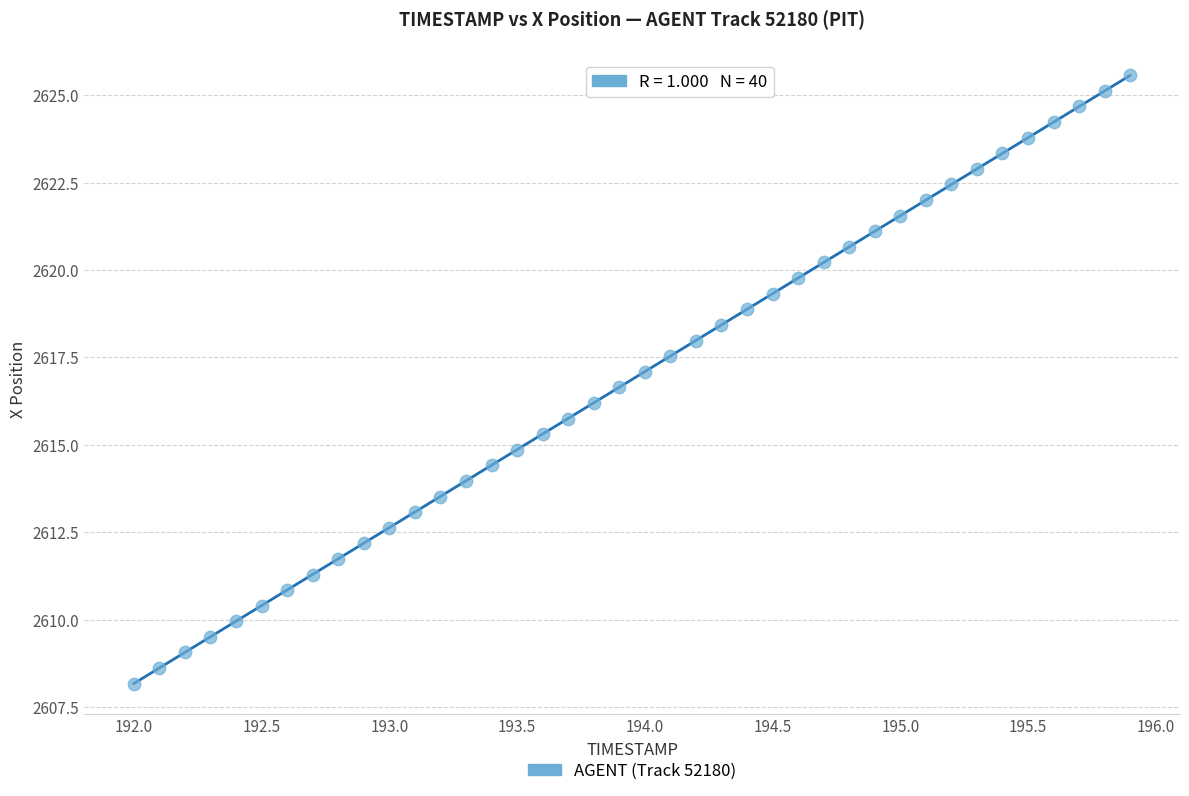

What is the range of X values (max minus min)?

3.9